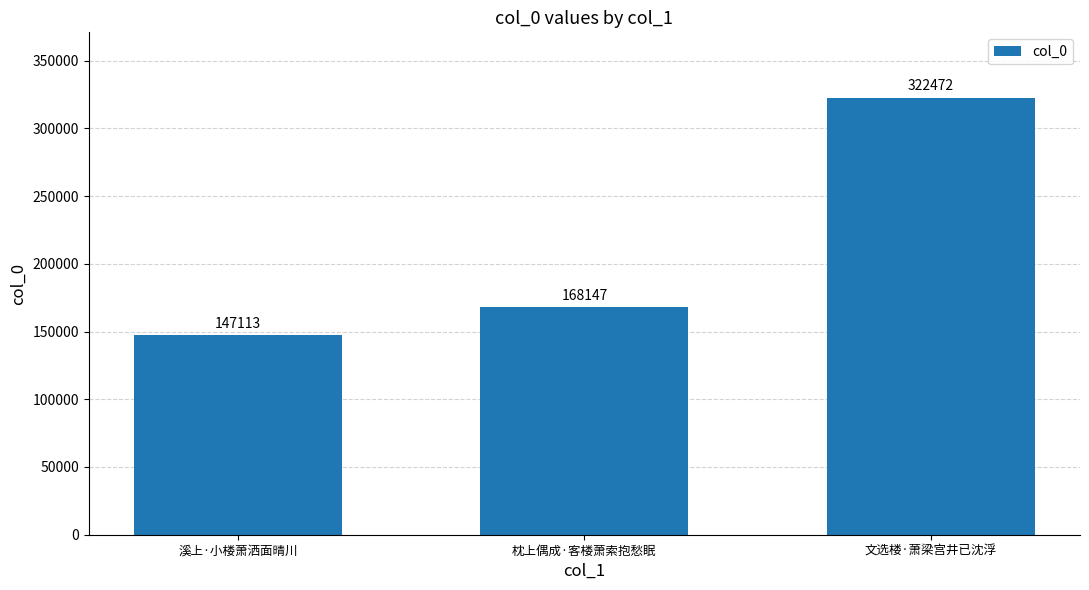

How many values are between 147113 and 322472?

3